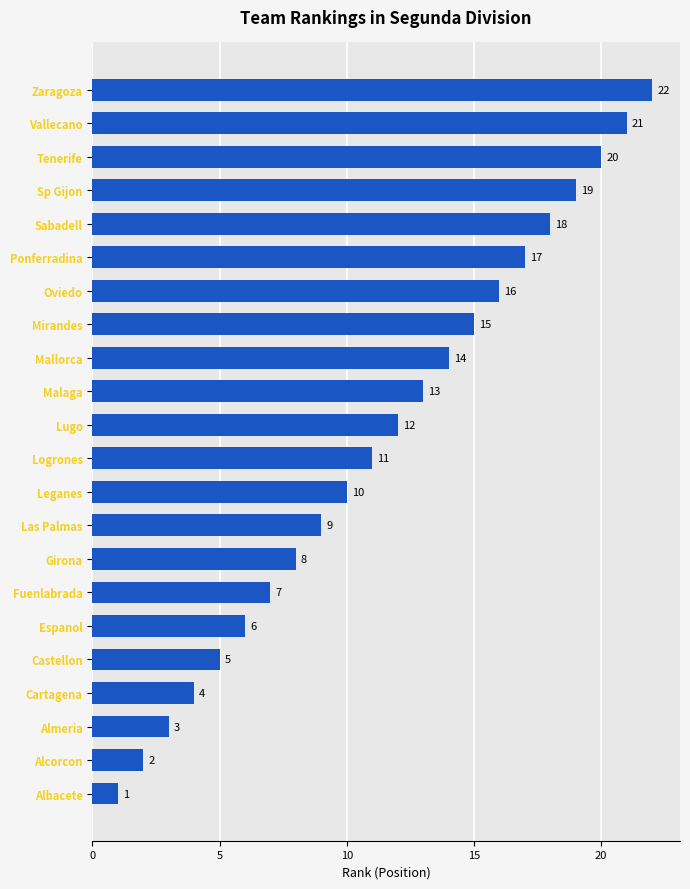

Which has a higher value, Logrones or Cartagena?

Logrones